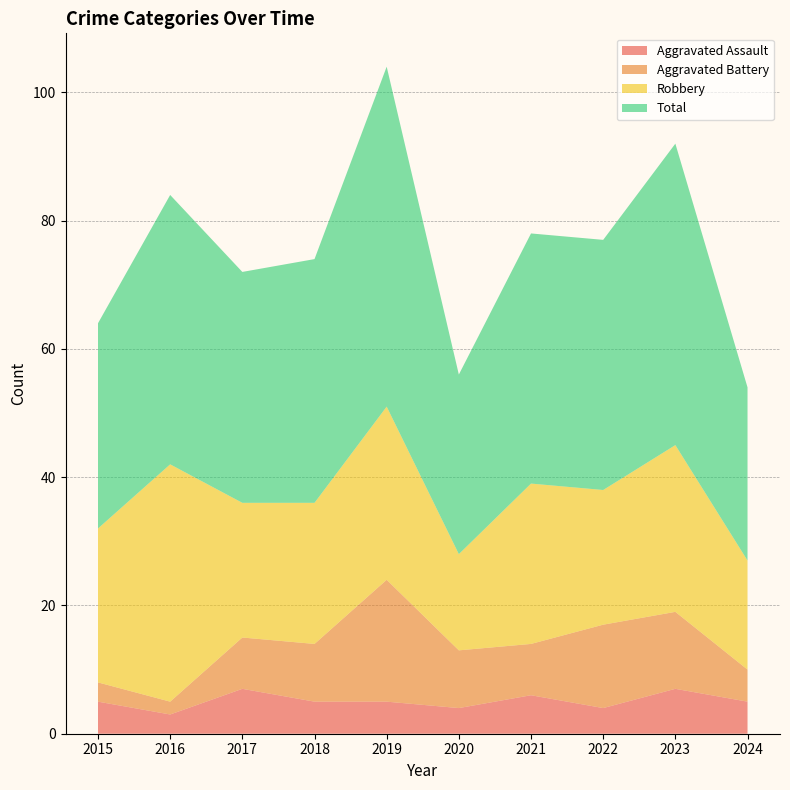

Reading left to right, transcribe all the data shown in this chart.

Aggravated Assault: 2015=5	2016=3	2017=7	2018=5	2019=5	2020=4	2021=6	2022=4	2023=7	2024=5
Aggravated Battery: 2015=3	2016=2	2017=8	2018=9	2019=19	2020=9	2021=8	2022=13	2023=12	2024=5
Robbery: 2015=24	2016=37	2017=21	2018=22	2019=27	2020=15	2021=25	2022=21	2023=26	2024=17
Total: 2015=32	2016=42	2017=36	2018=38	2019=53	2020=28	2021=39	2022=39	2023=47	2024=27